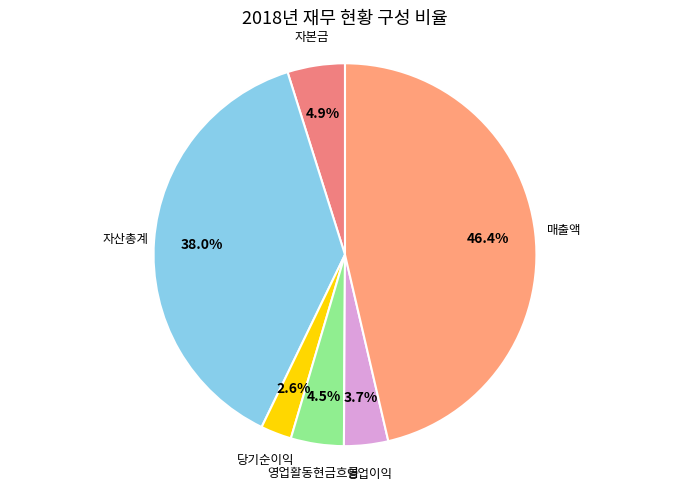

How many slices are in this pie chart?

6